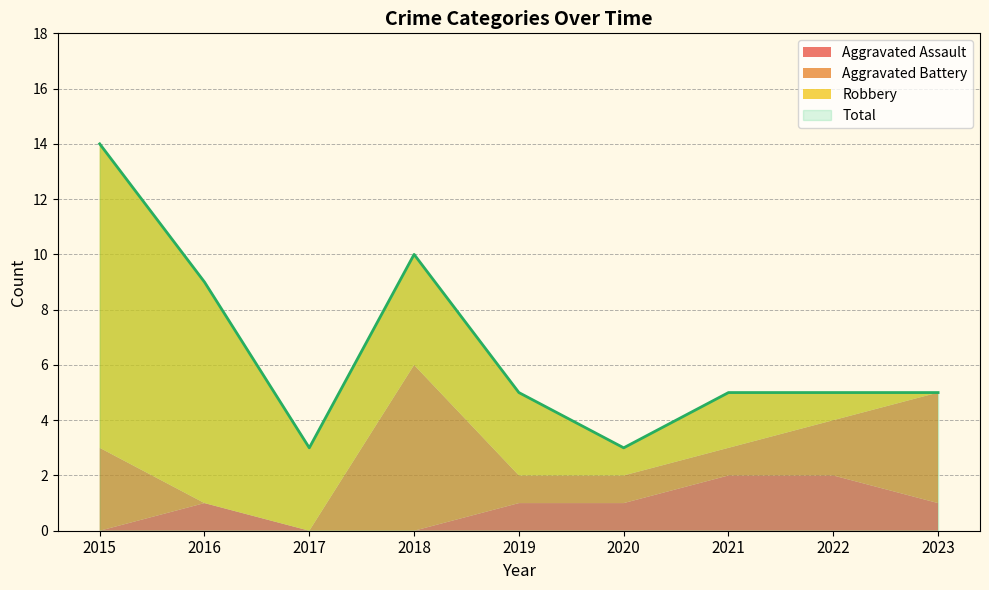

In Aggravated Assault, how many points are higher than both neighbors (excluding endpoints)?

1